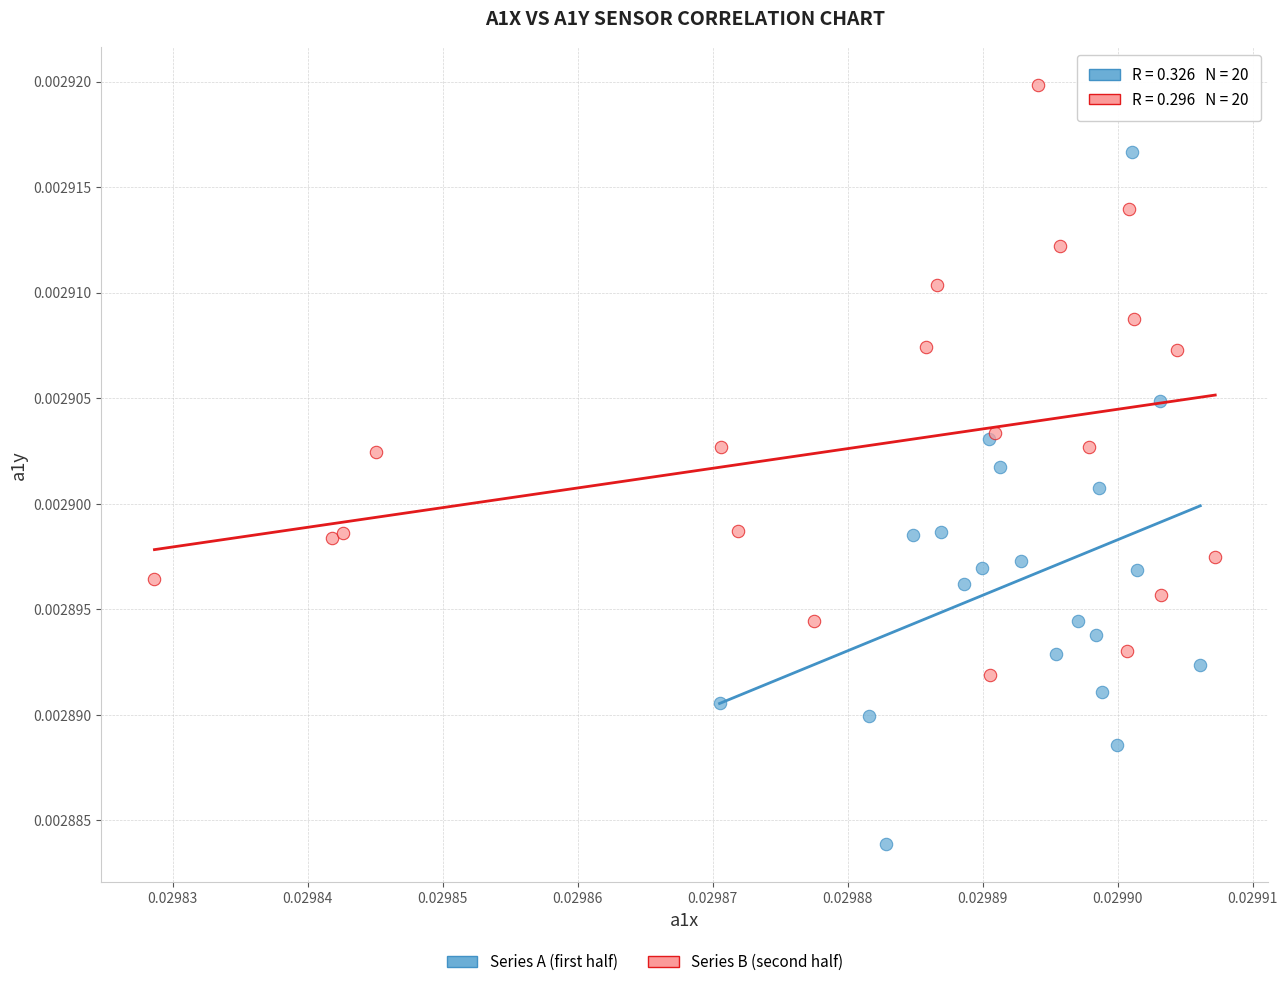

Which series has the largest Y range (max minus min)?

Series A (first half)